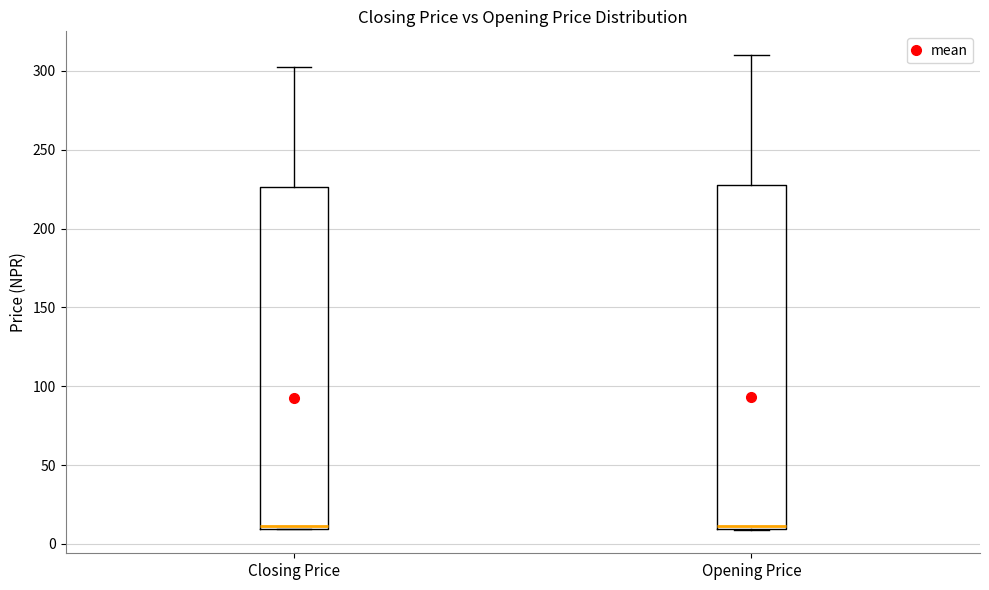

Reading left to right, transcribe this box plot: for each box, give where its median line is, the range the box spans, and where its two whiskers end, as read against the y-axis. The values are not printed on the chart, so give them approximately, as read against the axis.

Closing Price: median 10, box 10 to 225, whiskers 10 to 300
Opening Price: median 10, box 10 to 230, whiskers 10 to 310